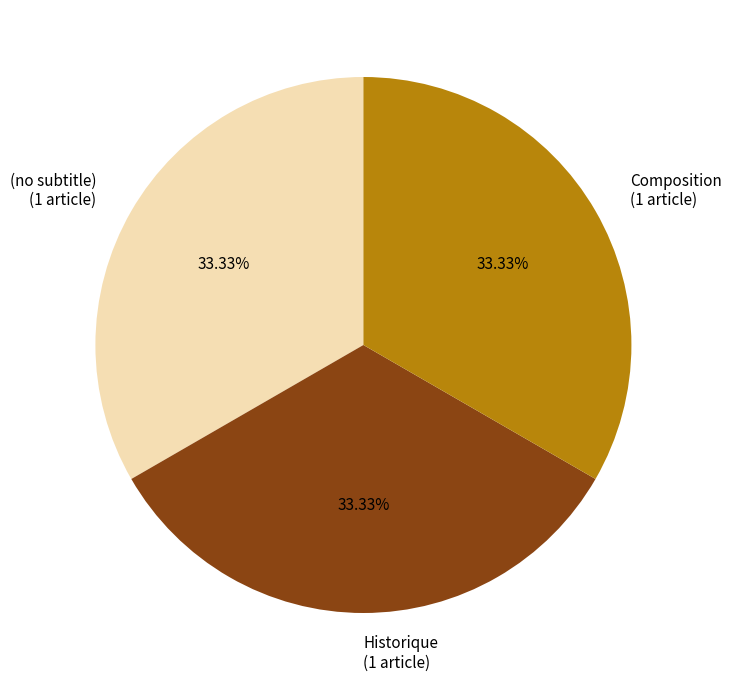

What percentage is the Composition slice, to the nearest percent?

33%